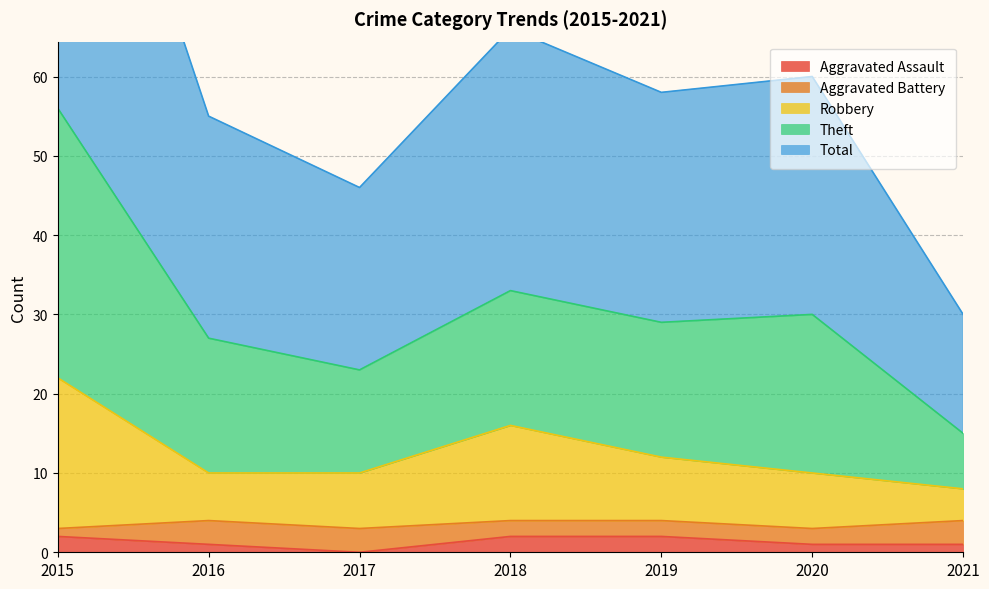

The Theft series shows 43 at 2015. True or false?

False